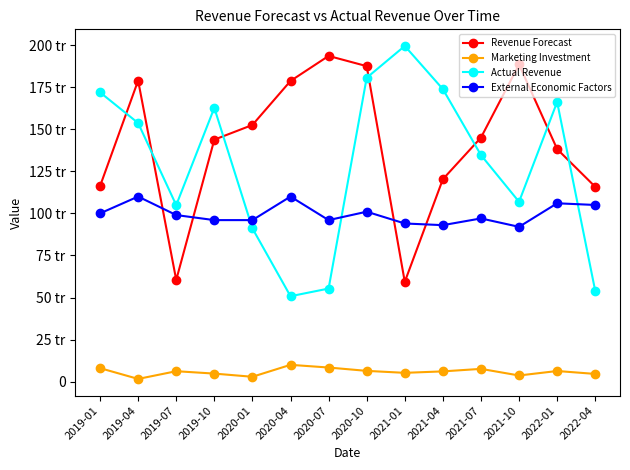

Which category has the lowest value in the Revenue Forecast series?

2021-01